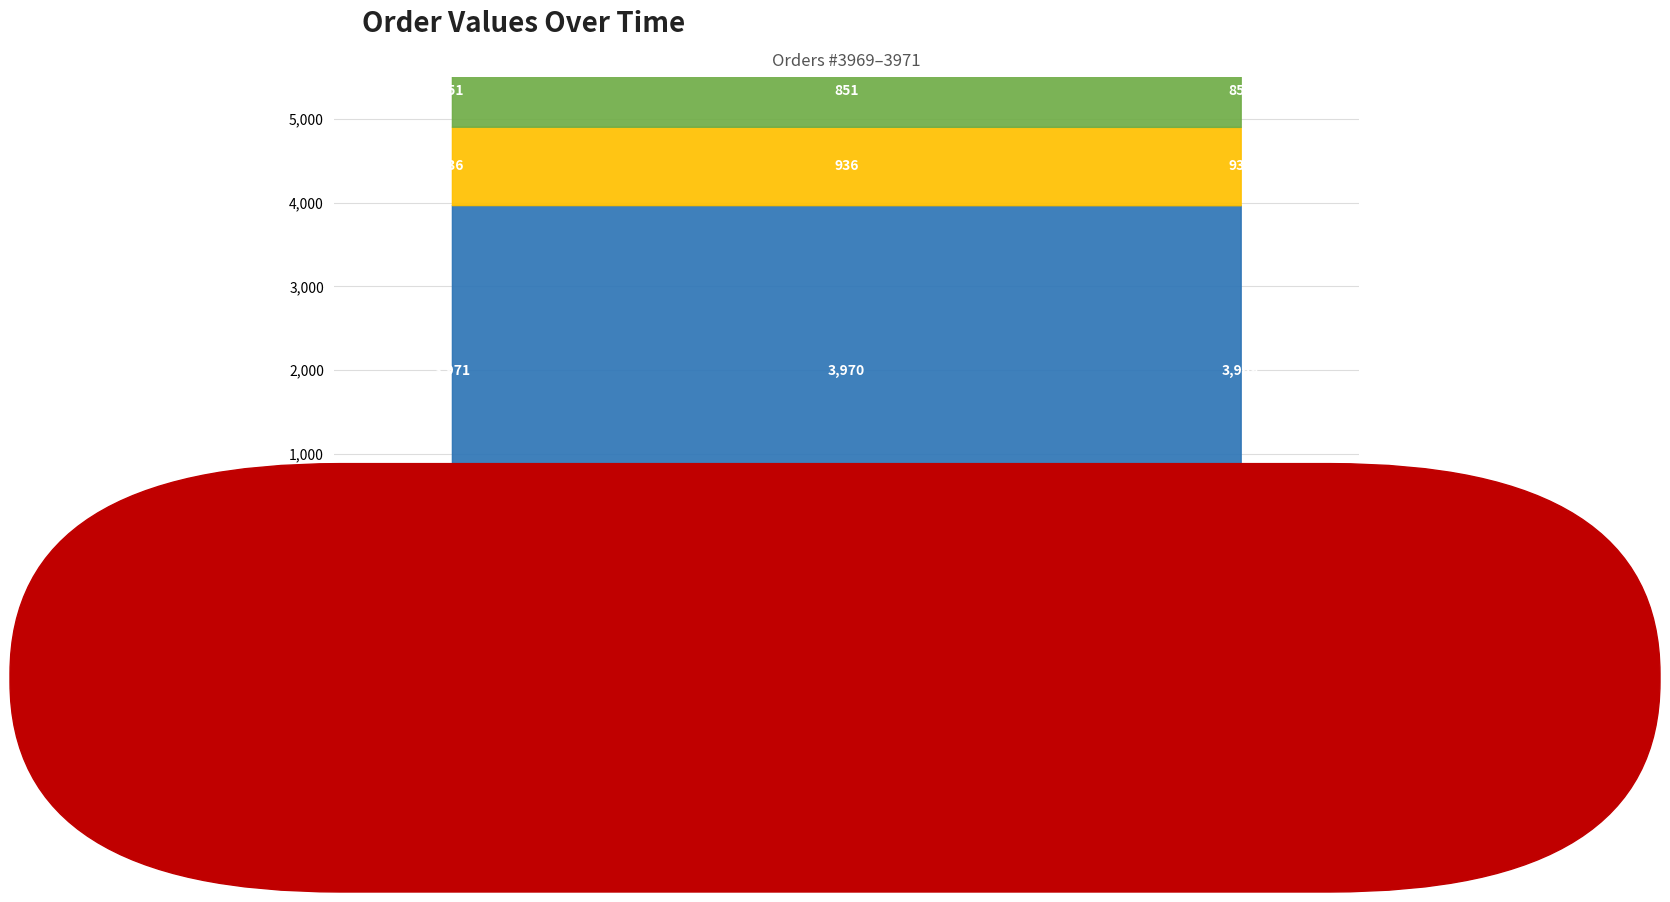

What is the average value of the quantity series?

851.0